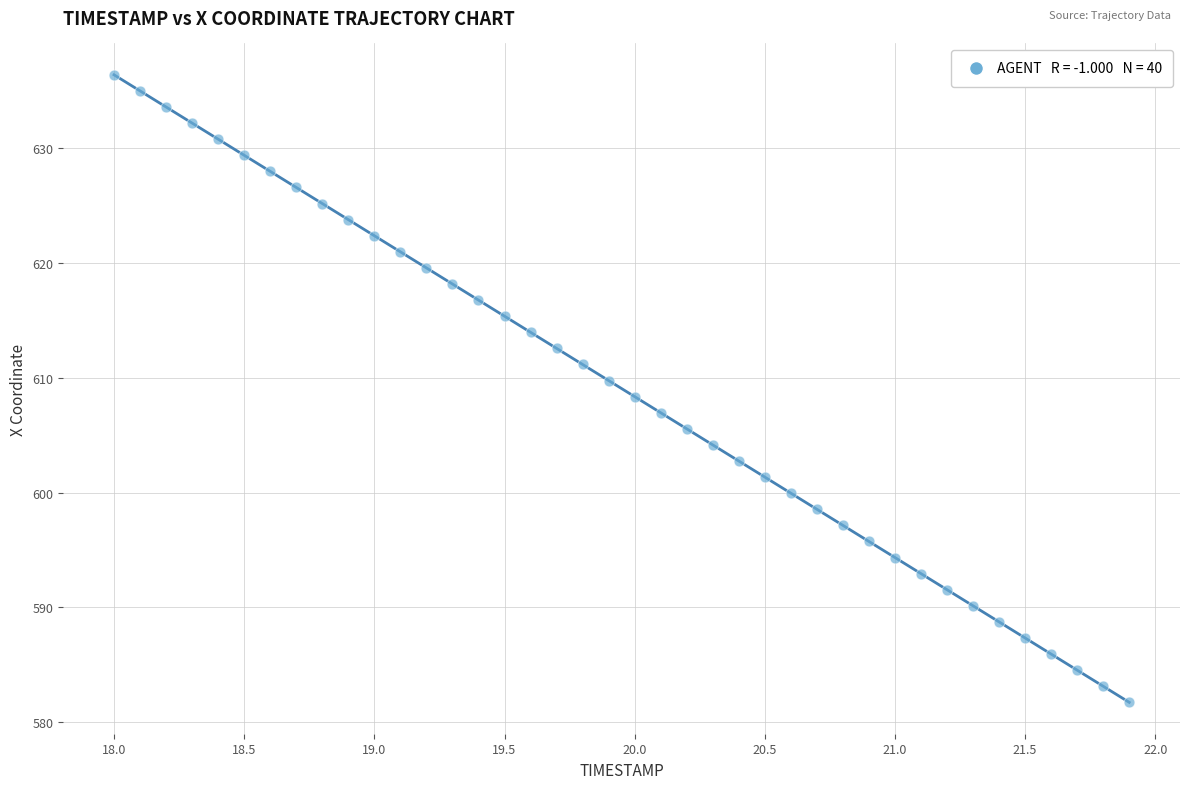

What is the range of X values (max minus min)?

3.9